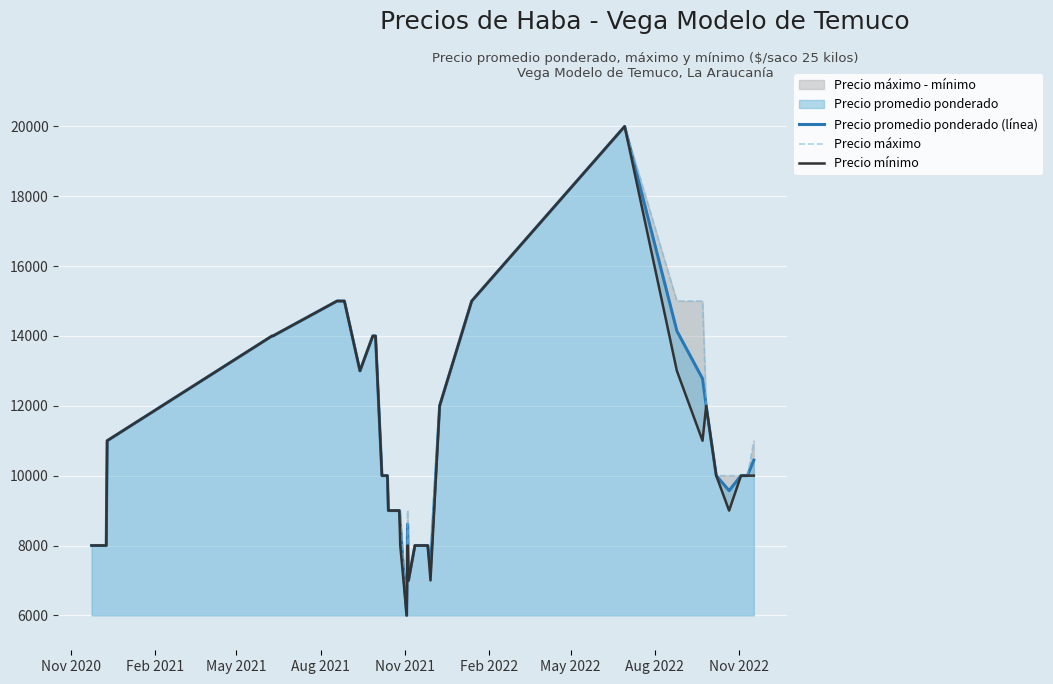

Reading right to left, transcribe all the data shown in this chart.

Precio promedio ponderado (línea): 10444	10000	10000	9571	10000	12000	12778	14143	20000	15000	12000	7371	8000	8000	8000	8000	7000	8613	6000	8600	9000	9000	9000	9000	10000	10000	14000	14000	14000	13000	15000	15000	15000	14000	14000	11000	8000	8000
Precio máximo: 11000	10000	10000	10000	10000	12000	15000	15000	20000	15000	12000	8000	8000	8000	8000	8000	7000	9000	6000	9000	9000	9000	9000	9000	10000	10000	14000	14000	14000	13000	15000	15000	15000	14000	14000	11000	8000	8000
Precio mínimo: 10000	10000	10000	9000	10000	12000	11000	13000	20000	15000	12000	7000	8000	8000	8000	8000	7000	8000	6000	8000	9000	9000	9000	9000	10000	10000	14000	14000	14000	13000	15000	15000	15000	14000	14000	11000	8000	8000